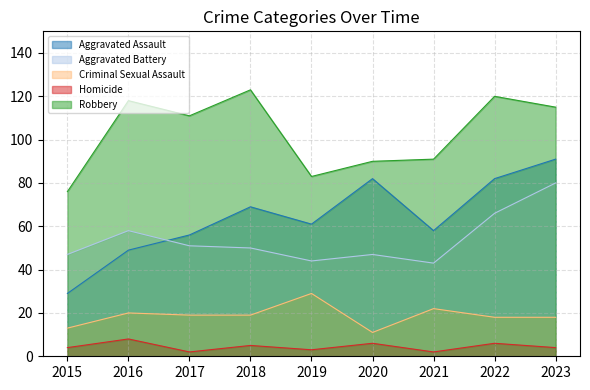

Reading left to right, what are all the values shown in this chart?

Aggravated Assault: 29	49	56	69	61	82	58	82	91
Aggravated Battery: 47	58	51	50	44	47	43	66	80
Criminal Sexual Assault: 13	20	19	19	29	11	22	18	18
Homicide: 4	8	2	5	3	6	2	6	4
Robbery: 76	118	111	123	83	90	91	120	115